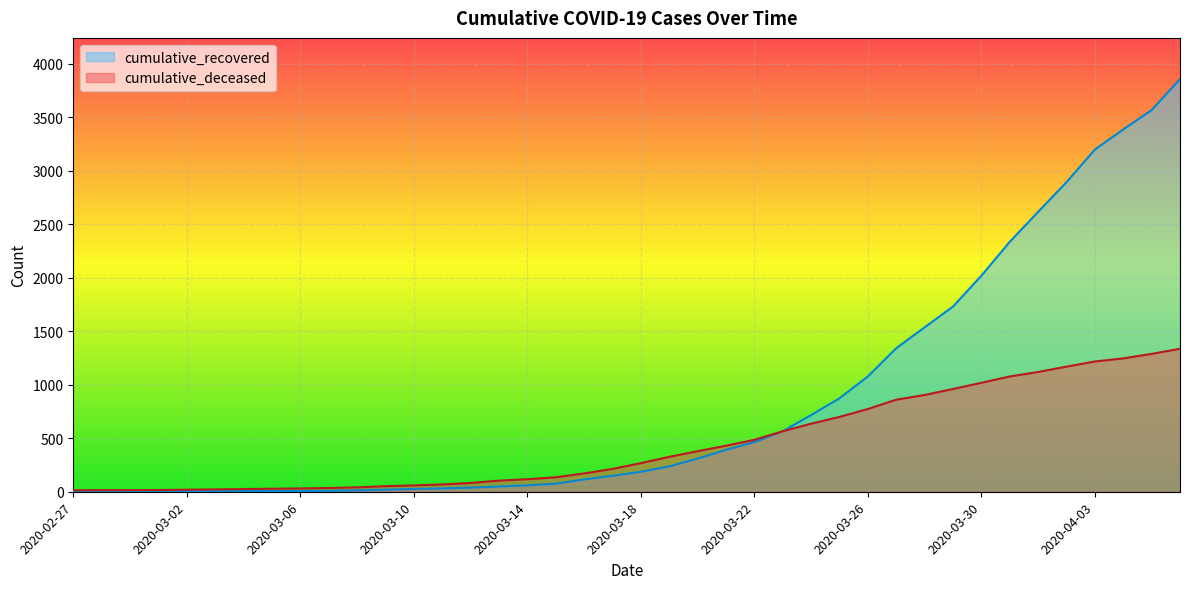

At 2020-04-03, list the series in order from smallest to largest.

cumulative_deceased, cumulative_recovered